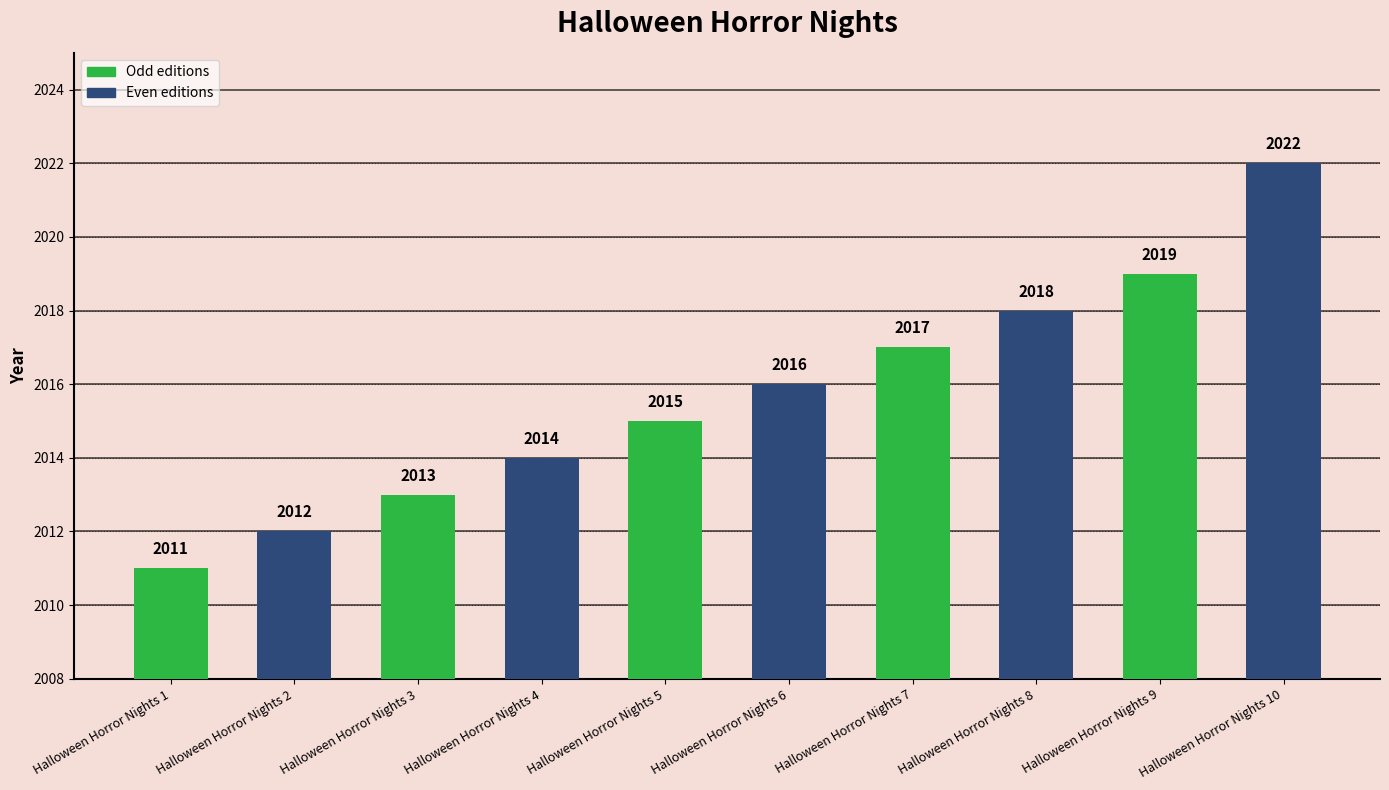

How many values are below 2016?

5